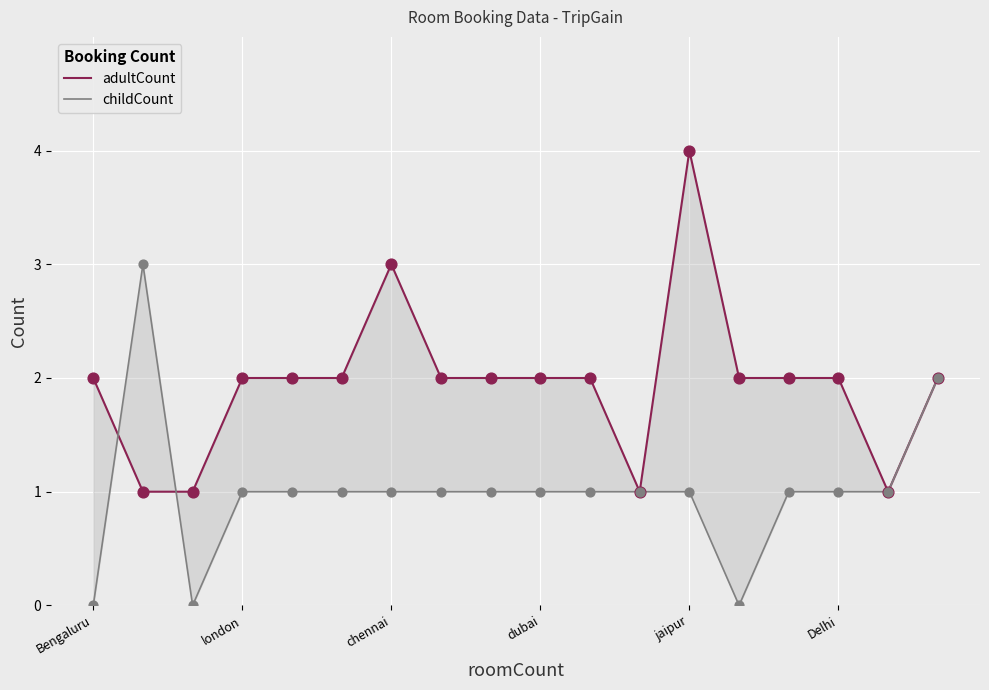

What are all the series names shown in the legend?

adultCount, childCount